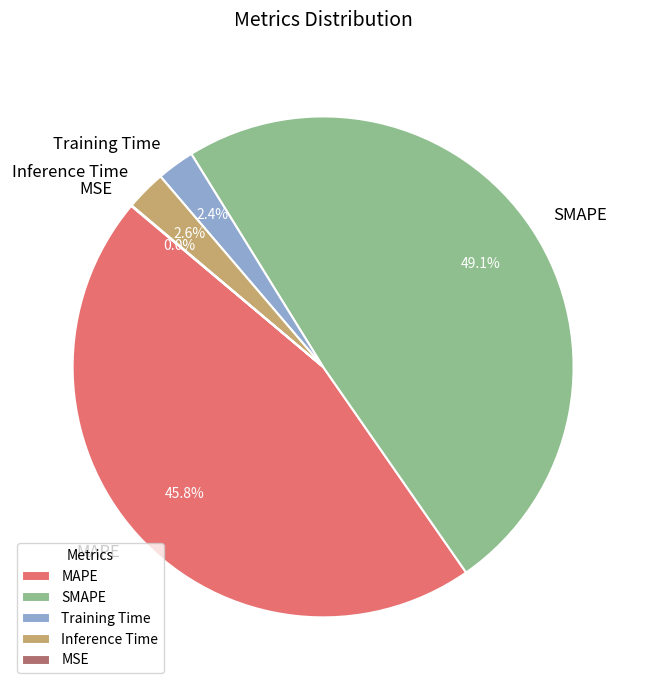

What portion of the pie excludes SMAPE?

50.9%